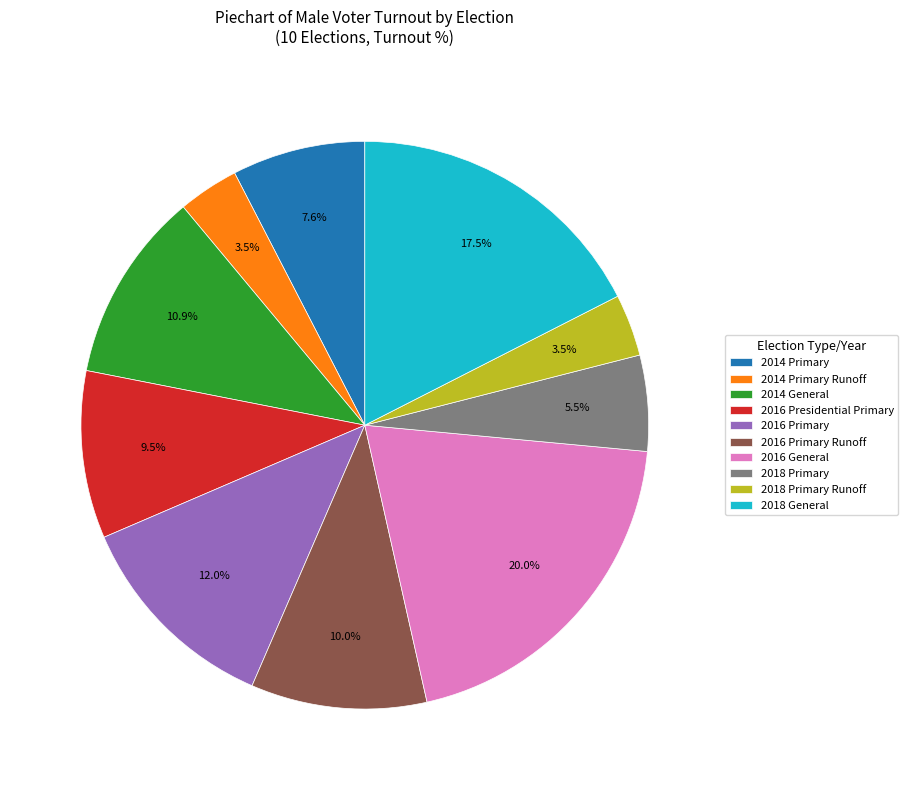

Is 2018 General the majority of the pie?

No